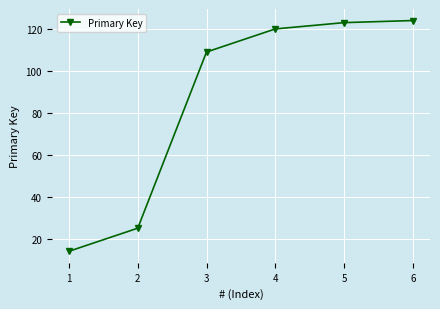

What is the difference between the values at 3 and 2?

84